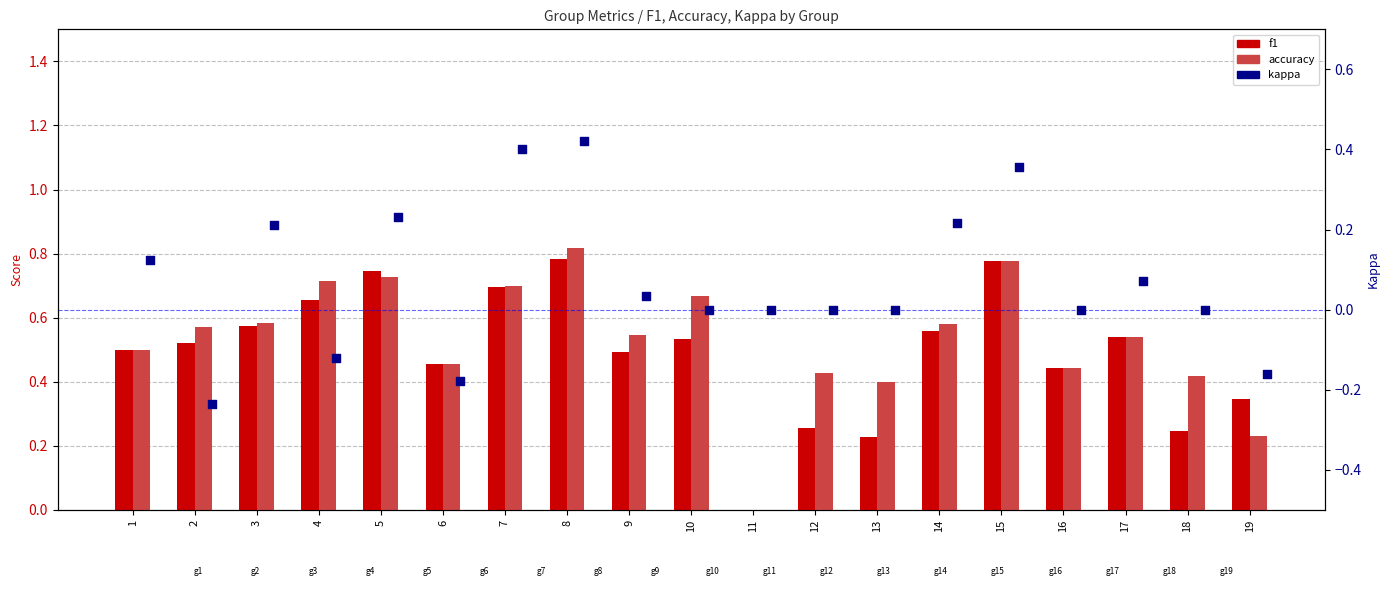

What are all the series names shown in the legend?

f1, accuracy, kappa